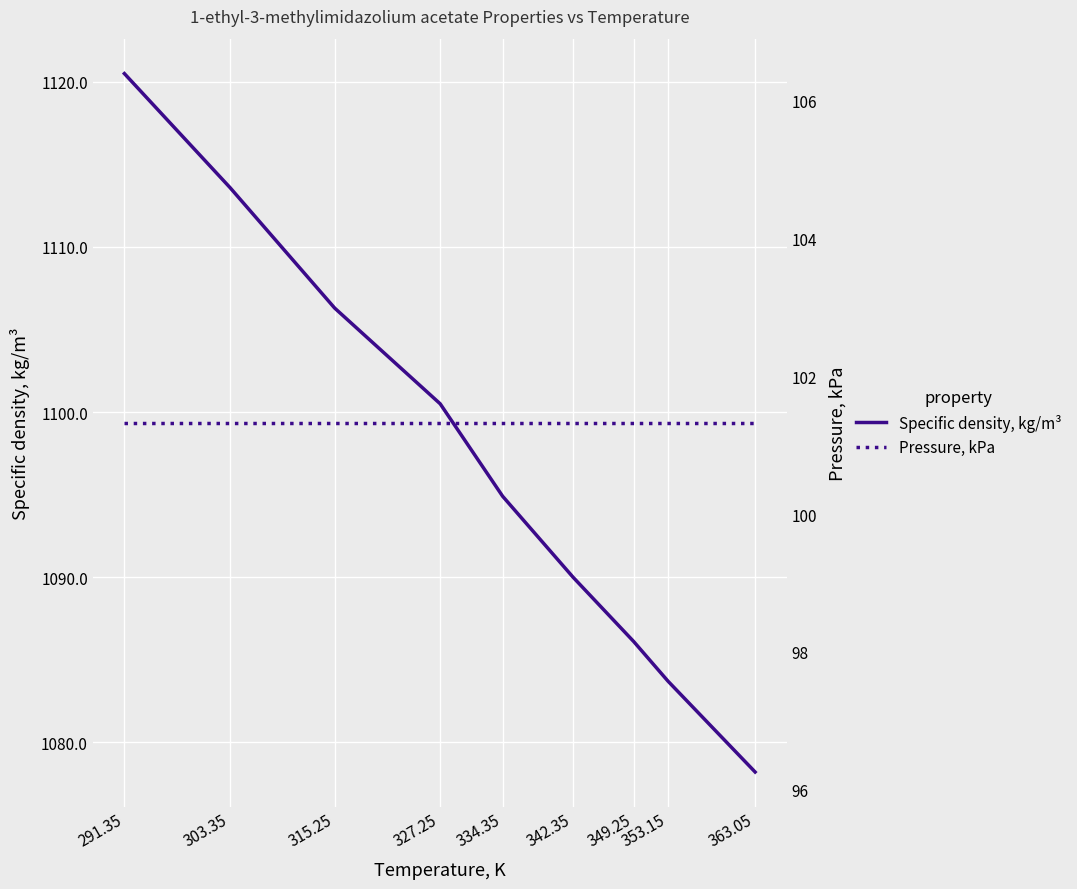

Which category has the lowest value in the Specific density, kg/m³ series?

363.05